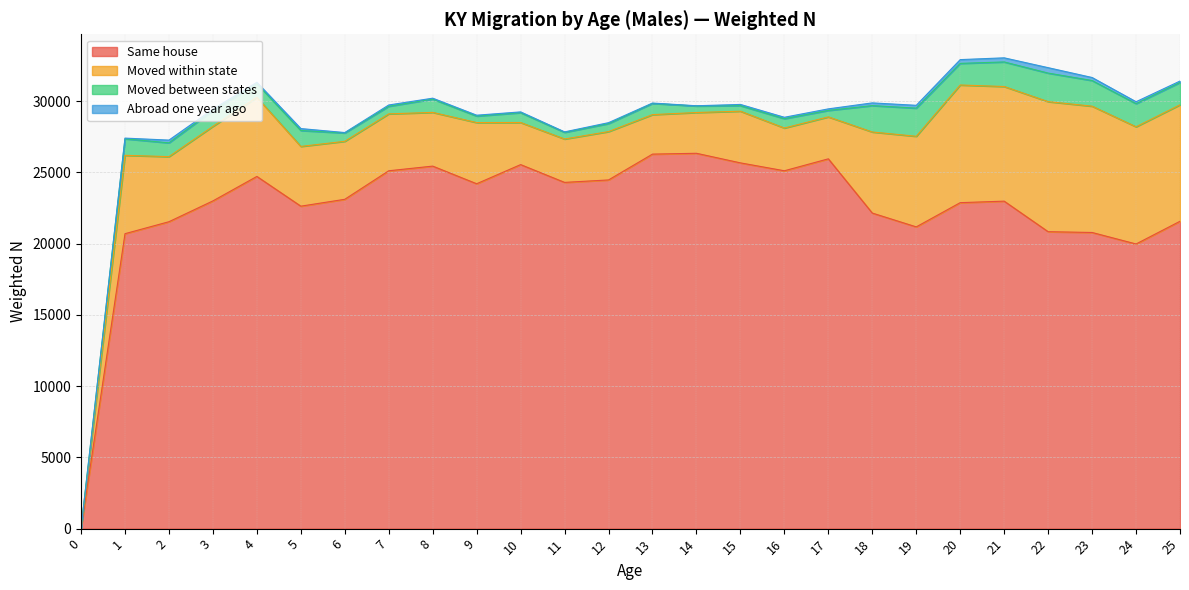

Reading right to left, extract all data points from this chart.

Same house: 25=21563	24=19970	23=20777	22=20832	21=22975	20=22869	19=21170	18=22139	17=25944	16=25106	15=25660	14=26333	13=26275	12=24463	11=24291	10=25539	9=24196	8=25433	7=25106	6=23105	5=22623	4=24709	3=22992	2=21532	1=20693	0=0
Moved within state: 25=8171	24=8222	23=8861	22=9124	21=8042	20=8255	19=6355	18=5687	17=2942	16=2999	15=3626	14=2860	13=2770	12=3392	11=3043	10=2953	9=4292	8=3769	7=3992	6=4068	5=4192	4=5548	3=5229	2=4566	1=5497	0=0
Moved between states: 25=1567	24=1621	23=1799	22=2003	21=1724	20=1516	19=1976	18=1852	17=453	16=656	15=388	14=459	13=785	12=562	11=468	10=690	9=456	8=933	7=532	6=585	5=1116	4=962	3=1113	2=967	1=1159	0=0
Abroad one year ago: 25=100	24=137	23=213	22=381	21=289	20=265	19=198	18=191	17=110	16=98	15=86	14=15	13=28	12=65	11=33	10=55	9=61	8=64	7=92	6=30	5=136	4=95	3=98	2=193	1=49	0=0